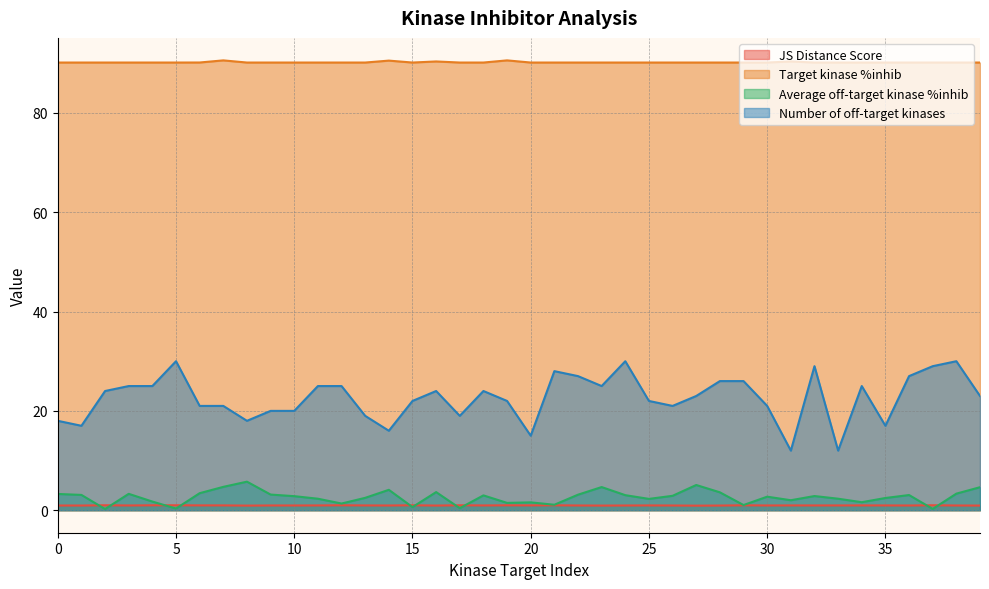

How many lines are shown in the chart?

4